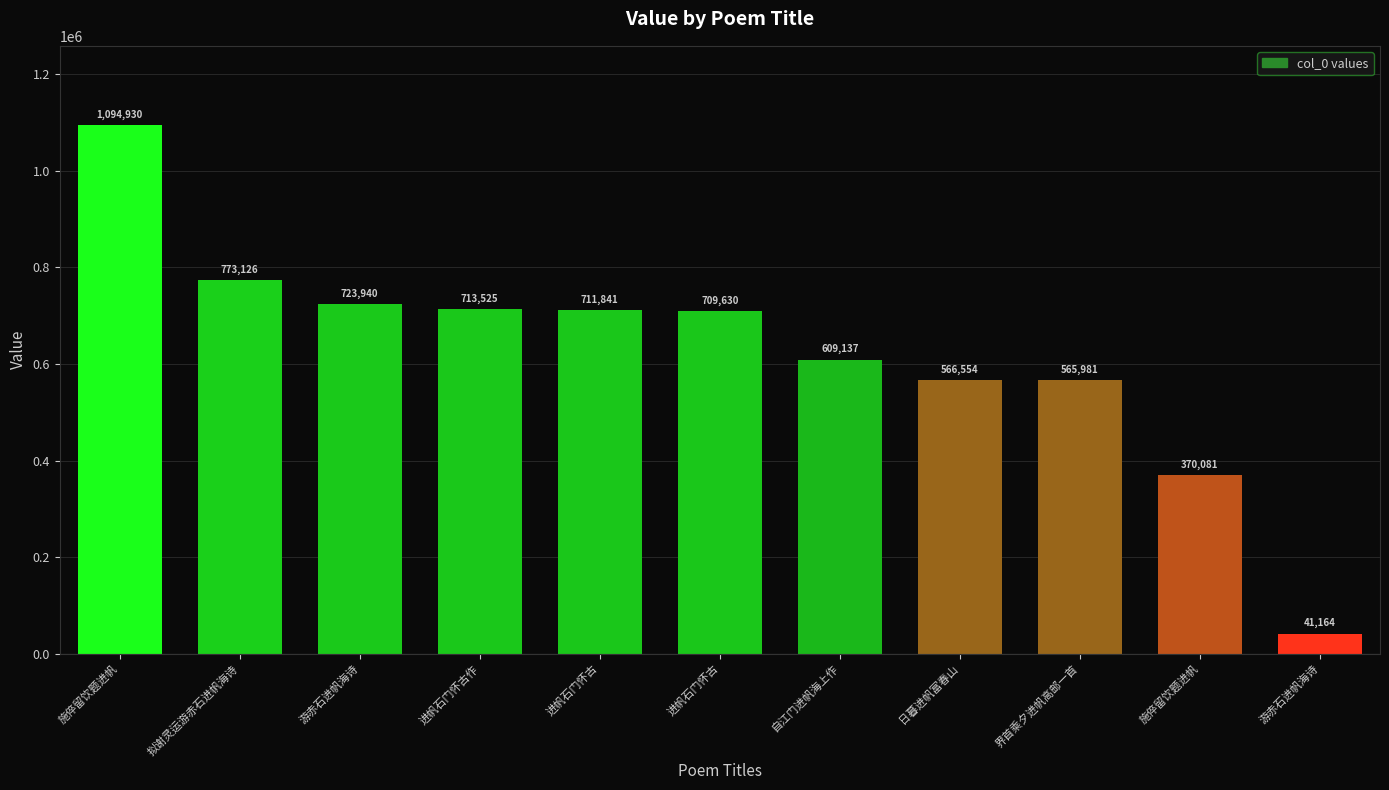

What is the value of the 8th bar from the left?

566554